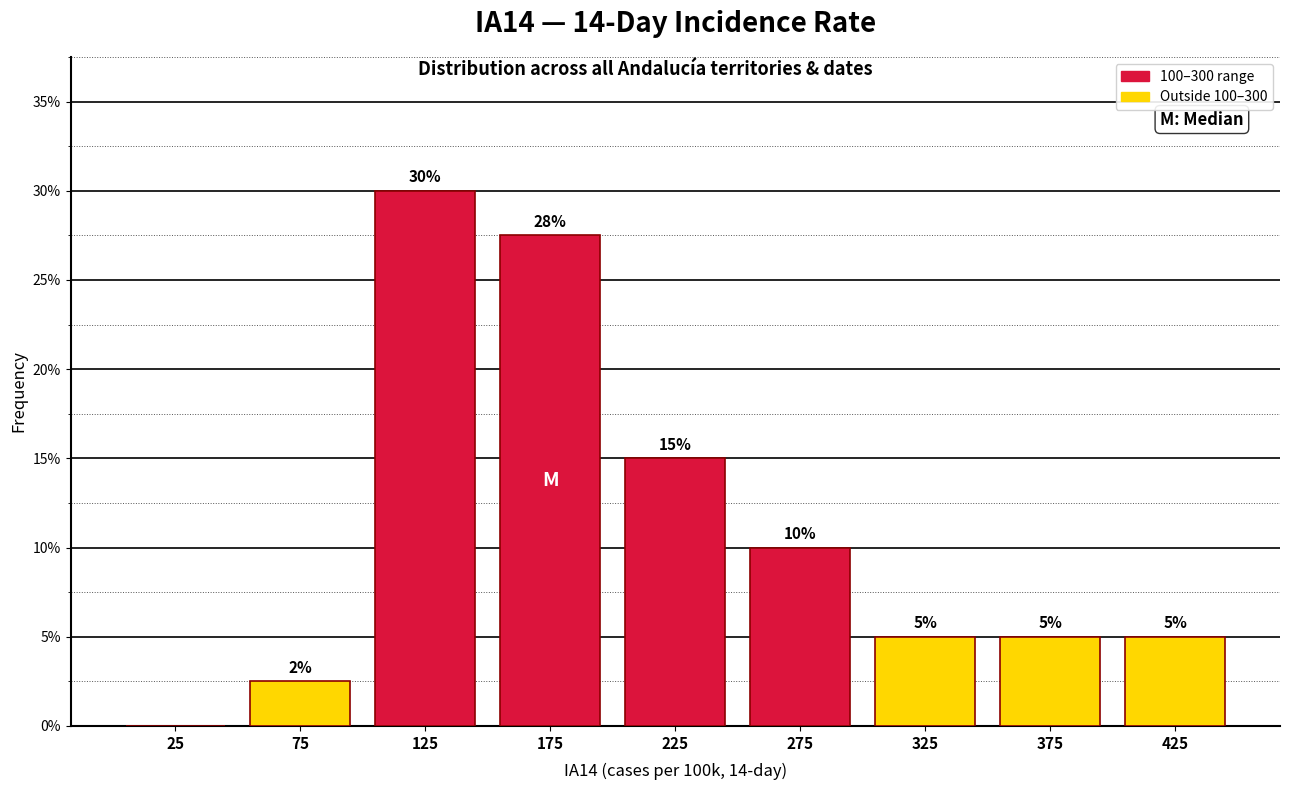

Over which range of the x-axis is the bar tallest?

100 to 150